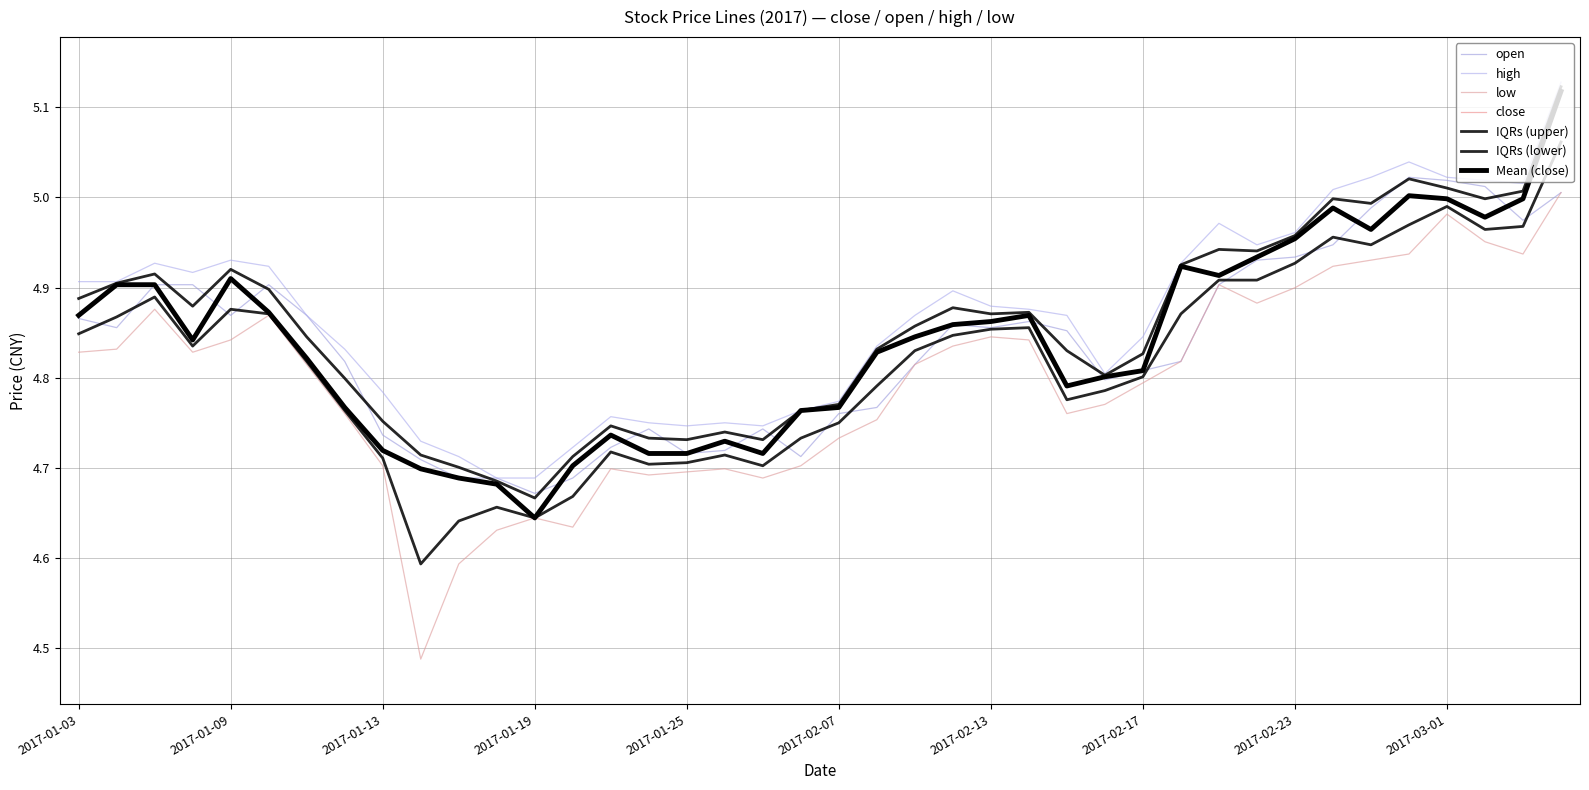

Does the chart display data point markers on the line(s)?

No